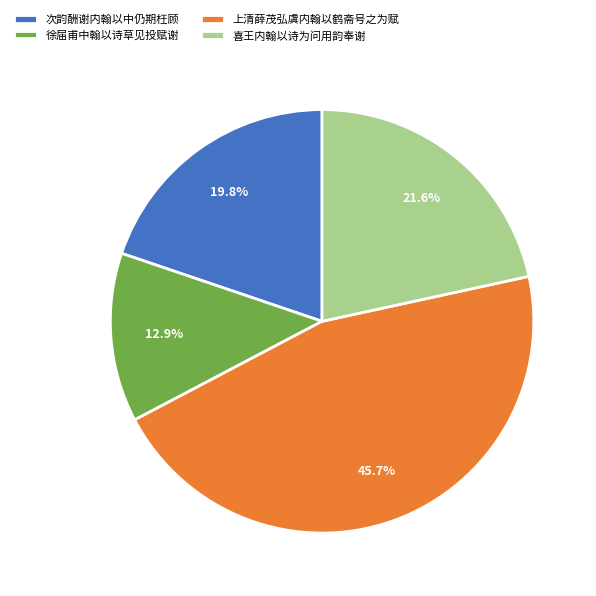

Does 喜王内翰以诗为问用韵奉谢 represent more than half of the total?

No